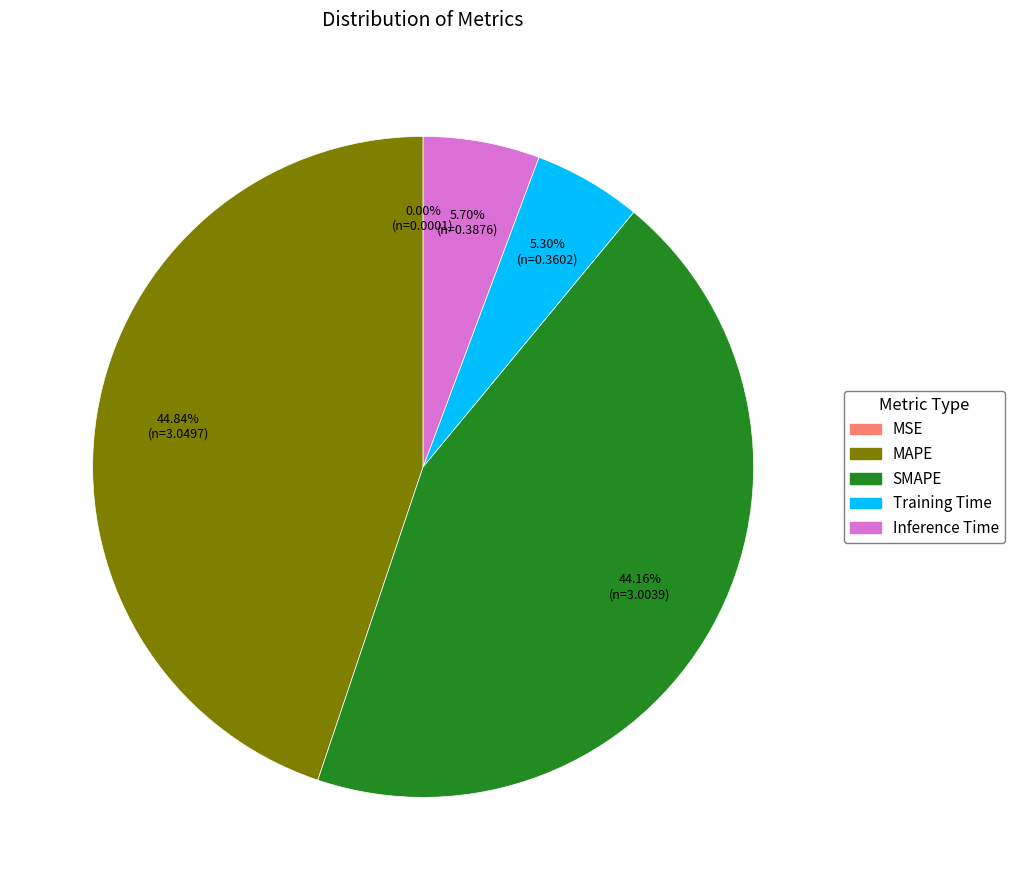

Is there a majority slice in this chart?

No